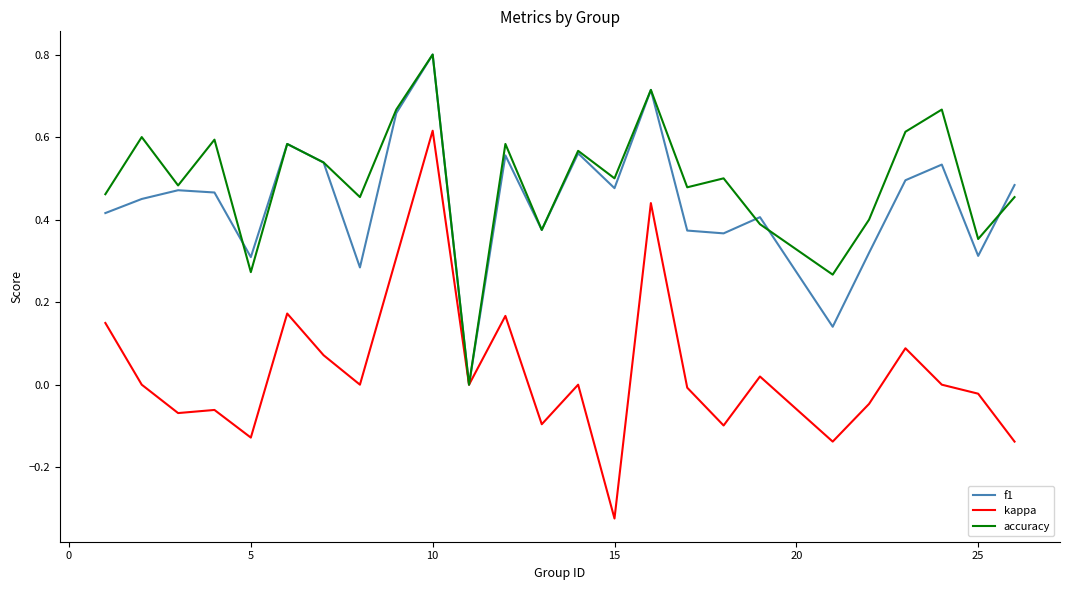

Which series has the largest range (max minus min)?

kappa